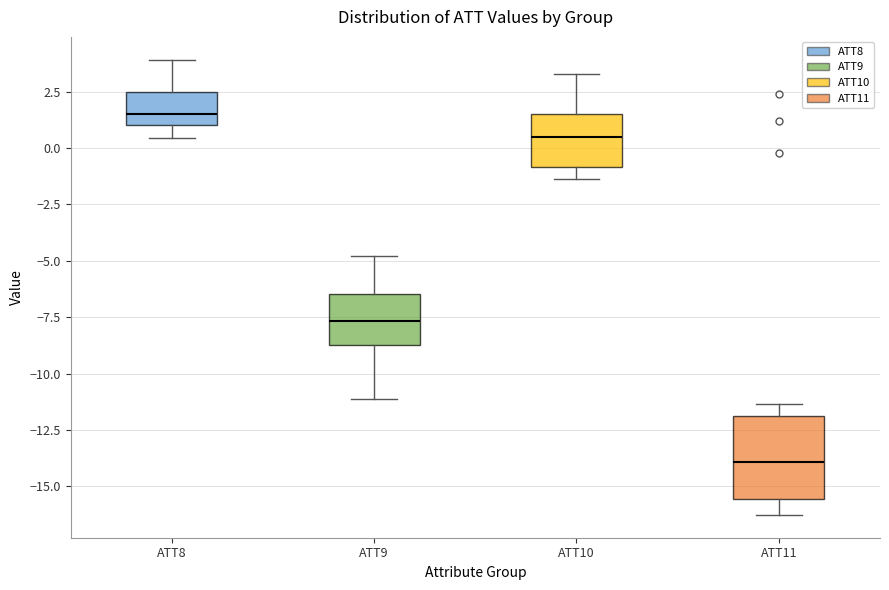

Where does the lower whisker of the box for ATT11 end on the y-axis? The values are not printed on the chart, so give them approximately, as read against the axis.

-16.5